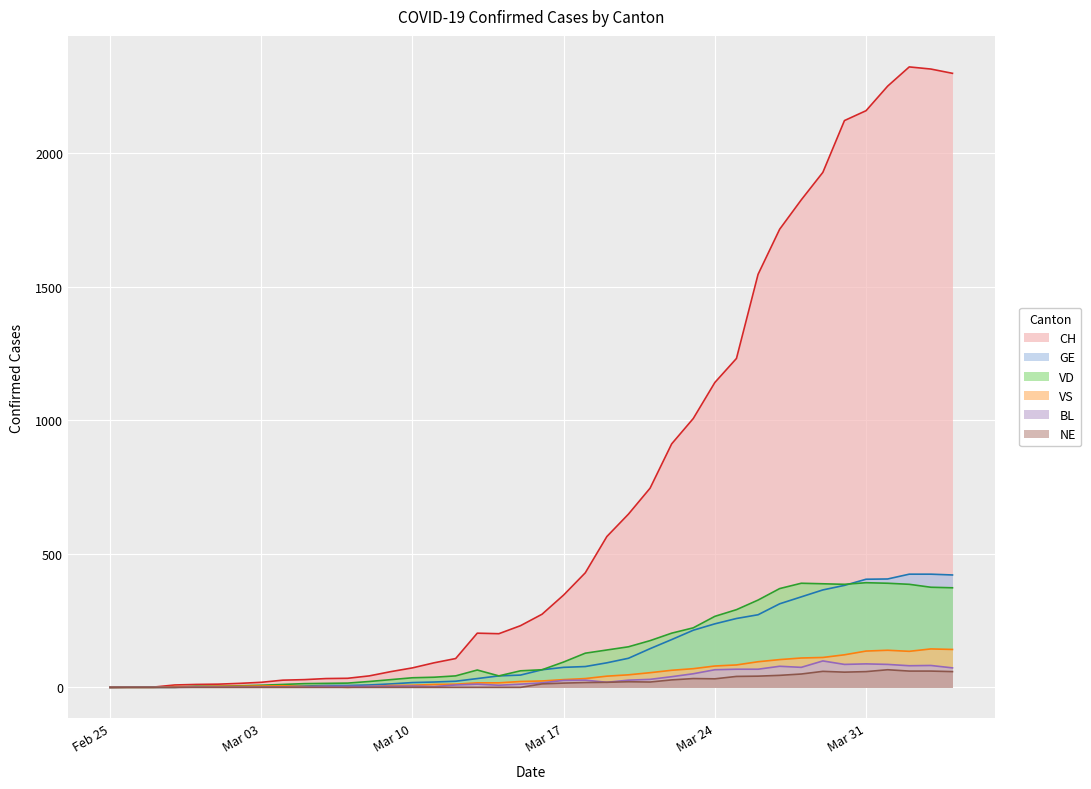

How many data points in CH are less than 274?

20